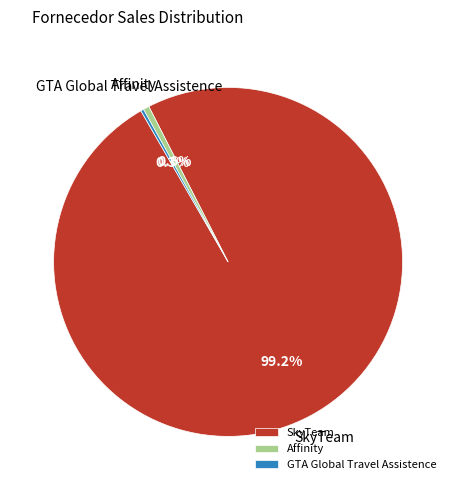

Which category has the biggest portion of the pie?

SkyTeam